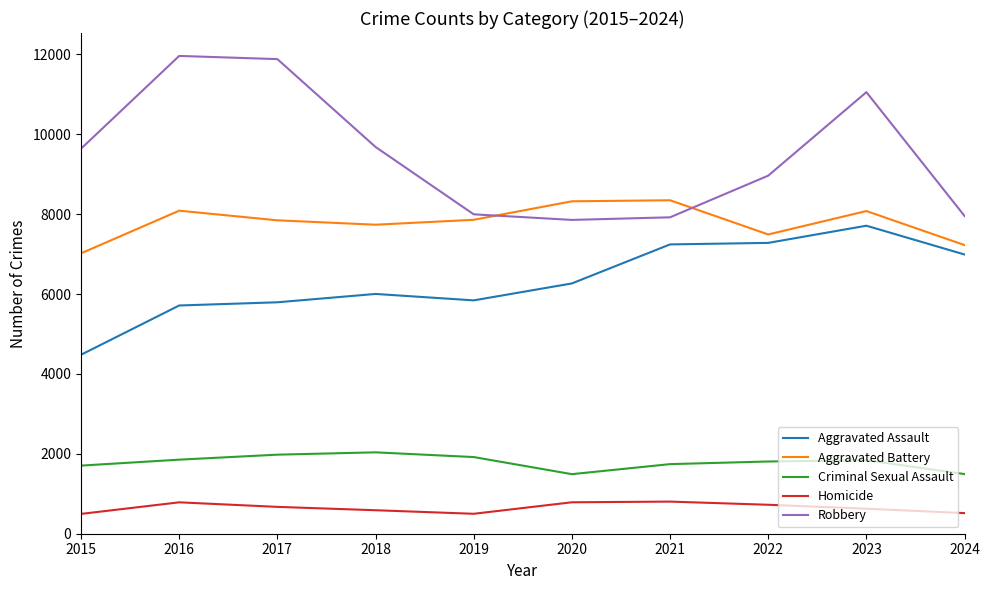

List the series in order of their peak value, lowest first.

Homicide, Criminal Sexual Assault, Aggravated Assault, Aggravated Battery, Robbery